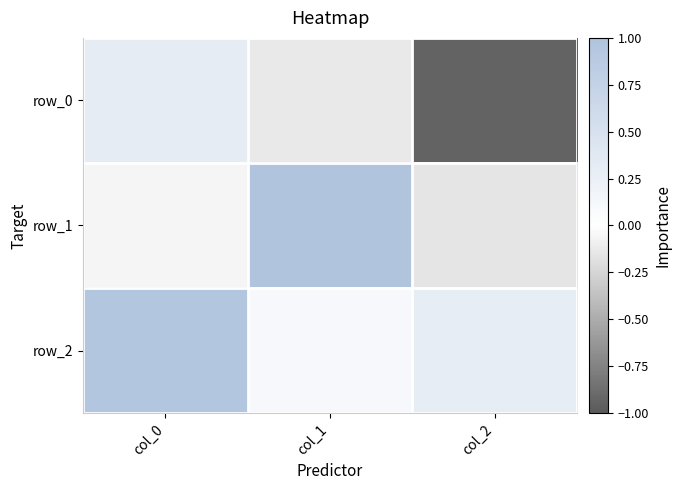

What is the sum of all row_1 values?

0.8